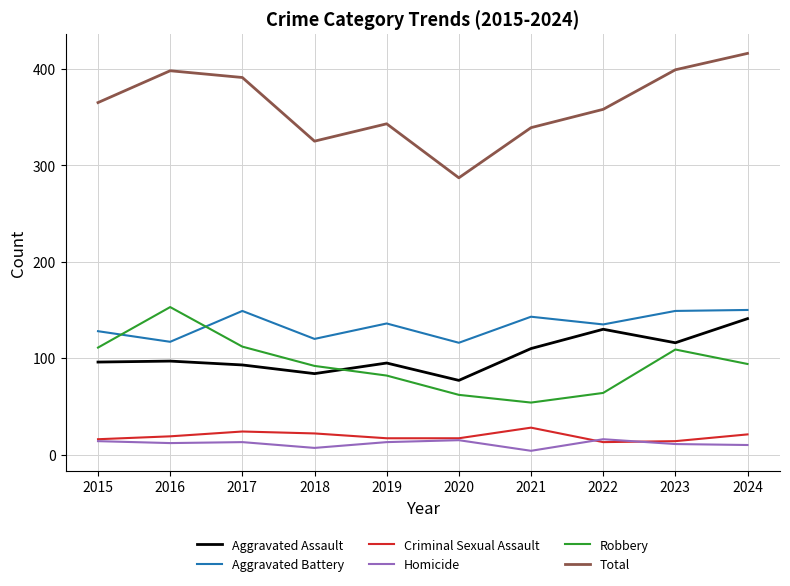

Does the chart have visible grid lines?

Yes